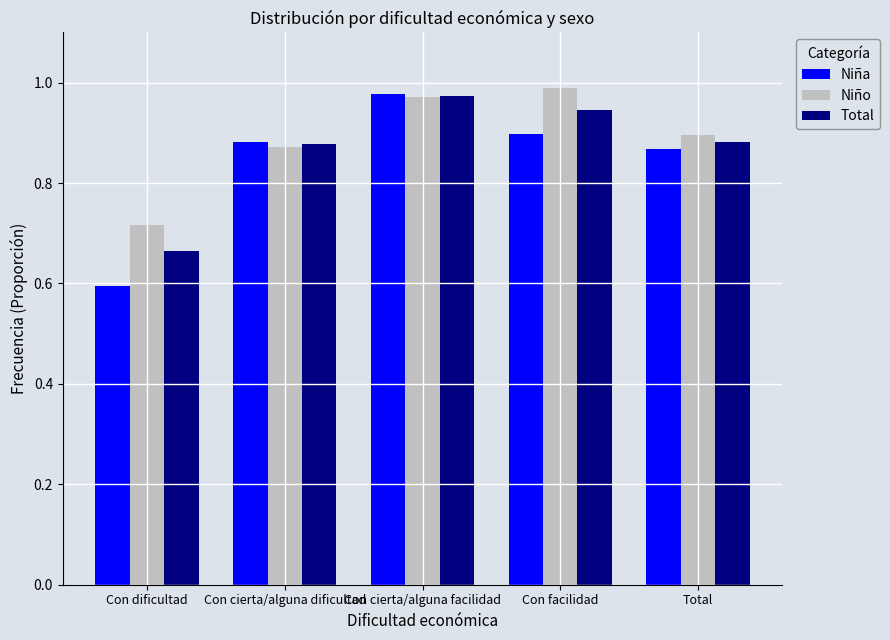

Count the number of categories in the chart.

5